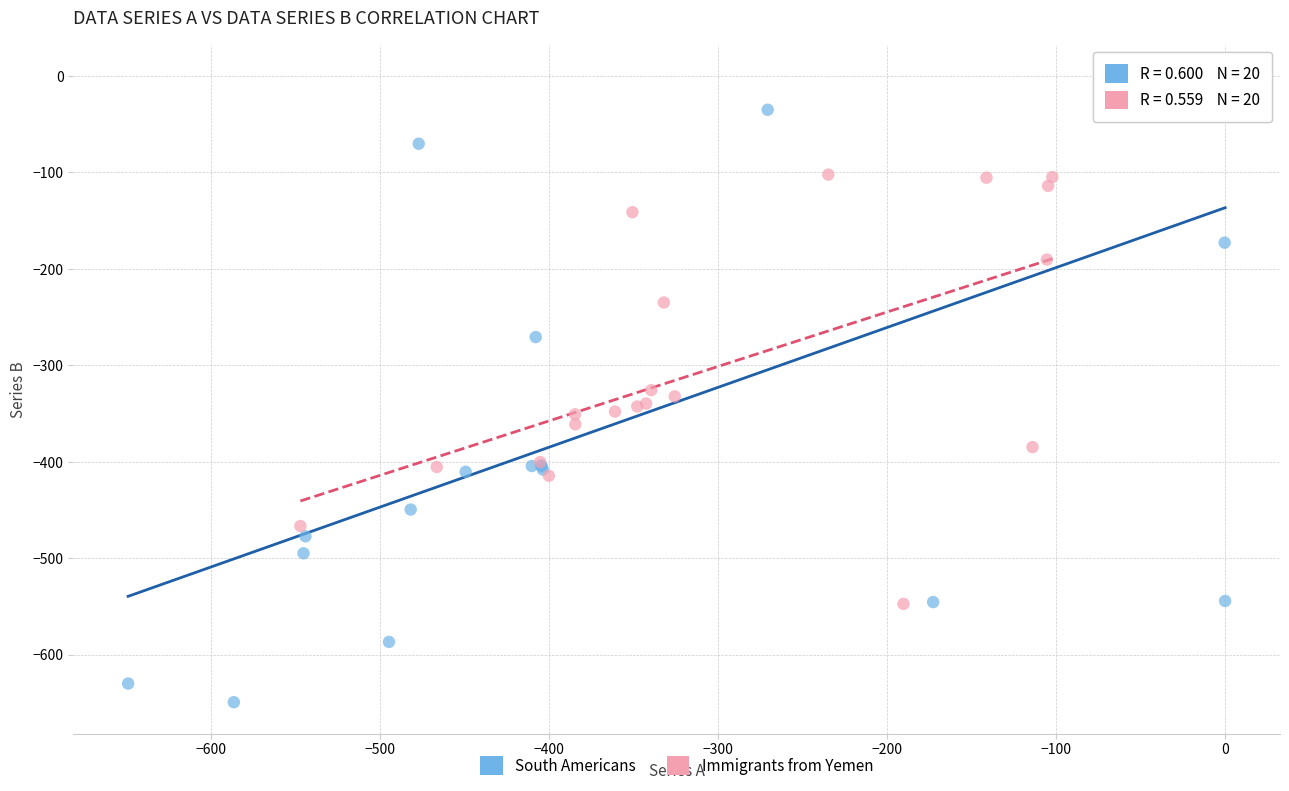

Which series has the largest Y range (max minus min)?

South Americans